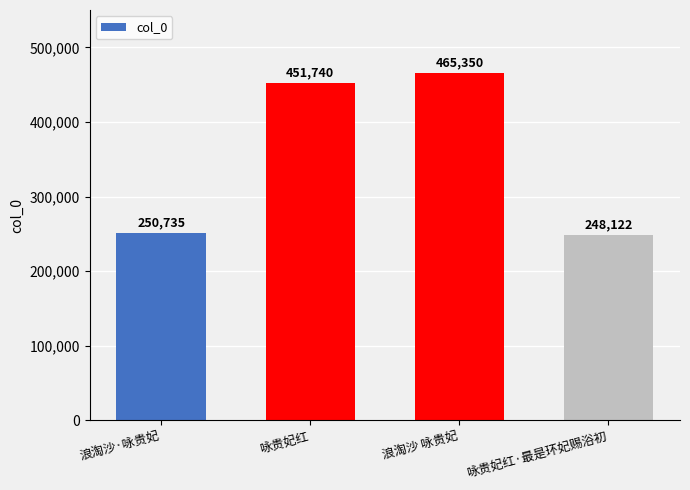

What is the difference between the values at 咏贵妃红·最是环妃赐浴初 and 浪淘沙 咏贵妃?

217228